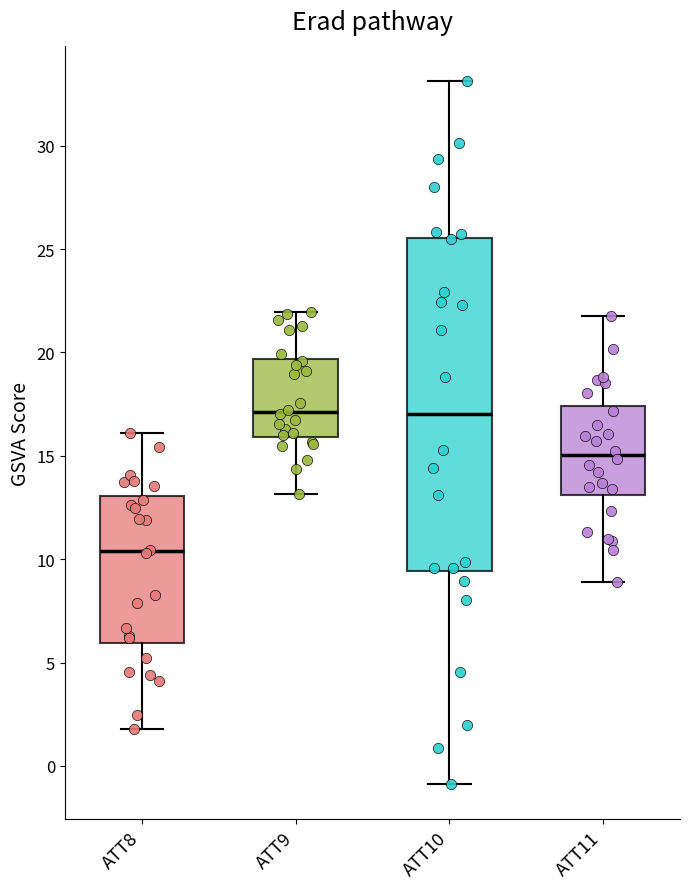

Reading left to right, read every box against the y-axis: the position of its median line, the range the box covers, and the ends of its whiskers. The values are not printed on the chart, so give them approximately, as read against the axis.

ATT8: median 10.5, box 6.0 to 13.0, whiskers 2.0 to 16.0
ATT9: median 17.0, box 16.0 to 19.5, whiskers 13.0 to 22.0
ATT10: median 17.0, box 9.5 to 25.5, whiskers -1.0 to 33.0
ATT11: median 15.0, box 13.0 to 17.5, whiskers 9.0 to 22.0